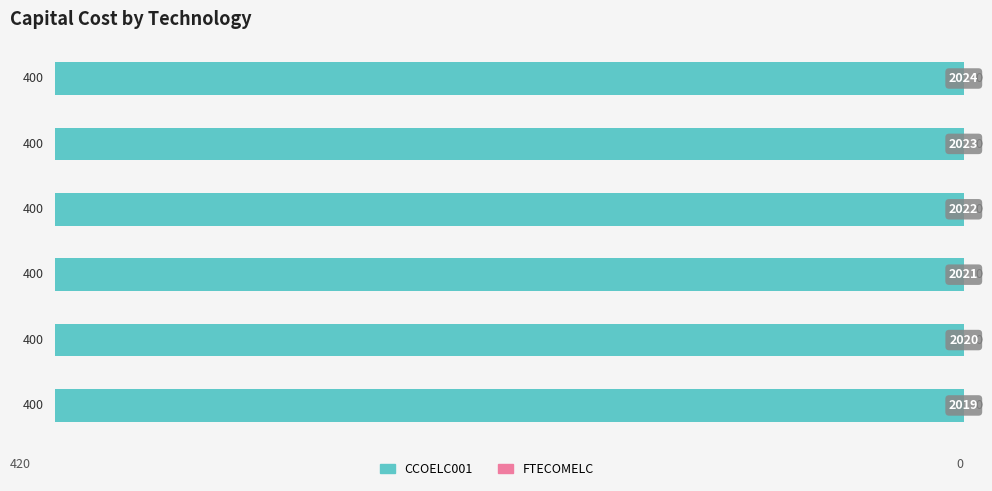

Which series changed the most between 2020 and 2023?

CCOELC001